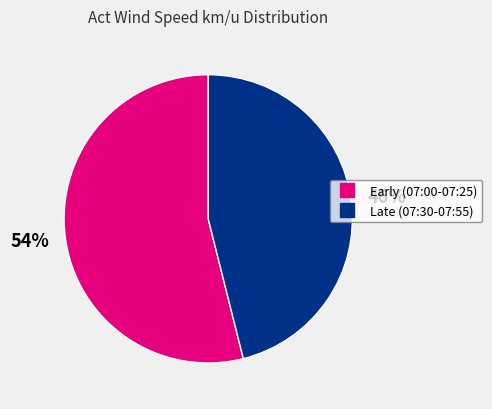

To the nearest percent, what is the average slice percentage?

50%